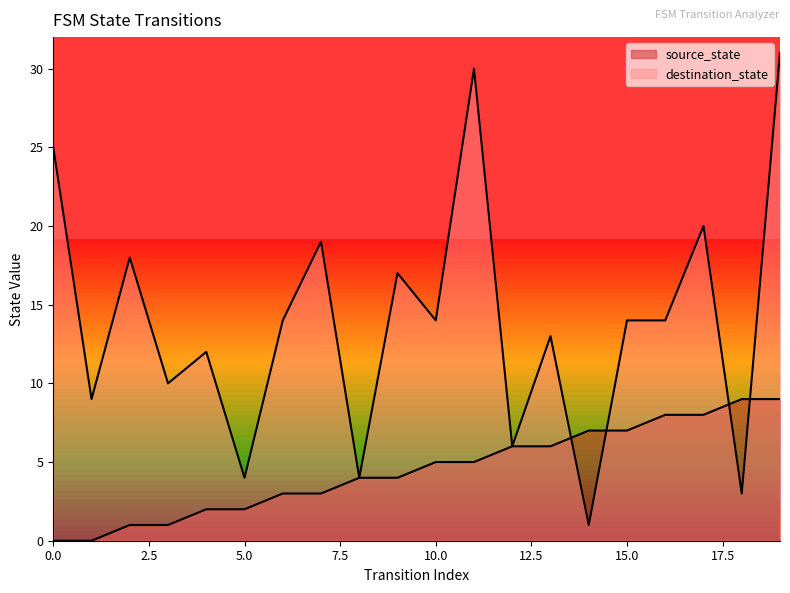

What is the difference between the second highest and second lowest values in the source_state series?

9